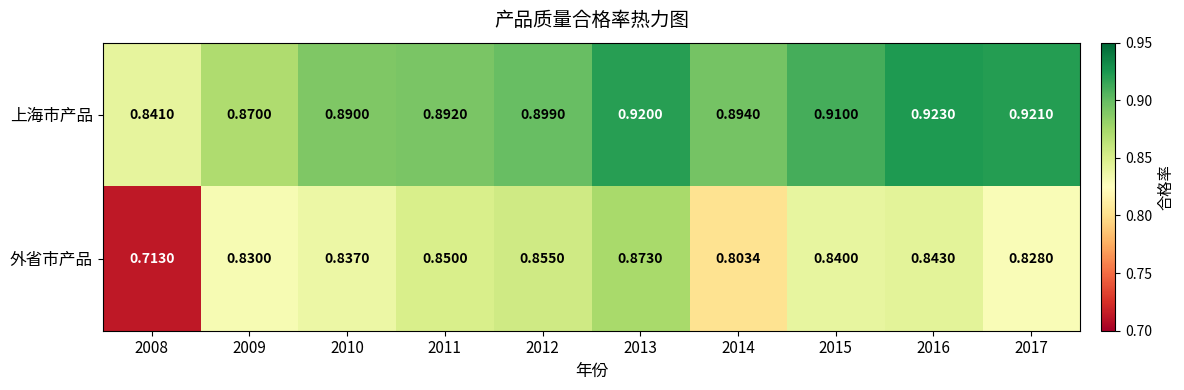

Which series has the largest total across all categories?

上海市产品